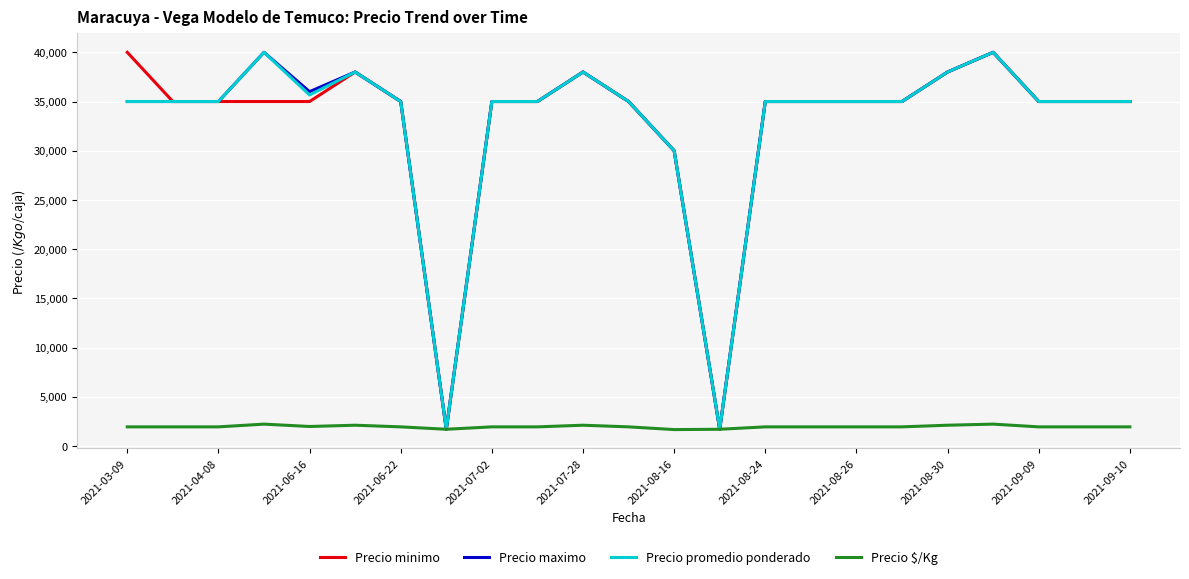

What is the maximum value shown in the chart?

40000